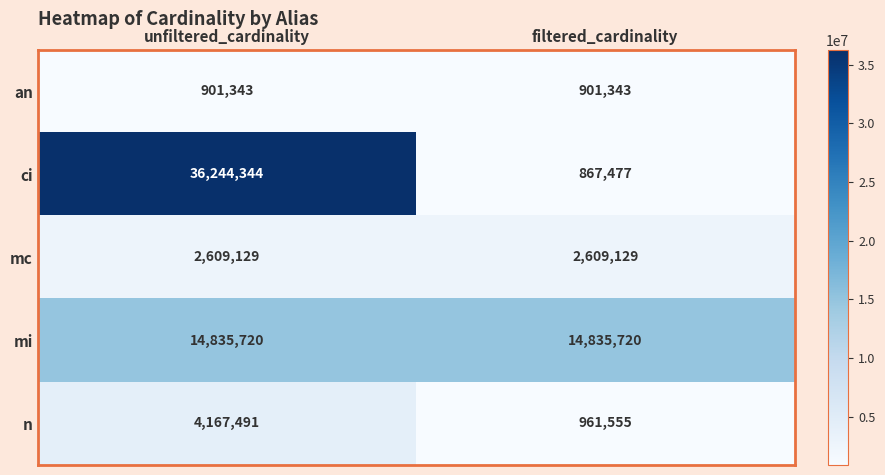

What is the average value of the an series?

901343